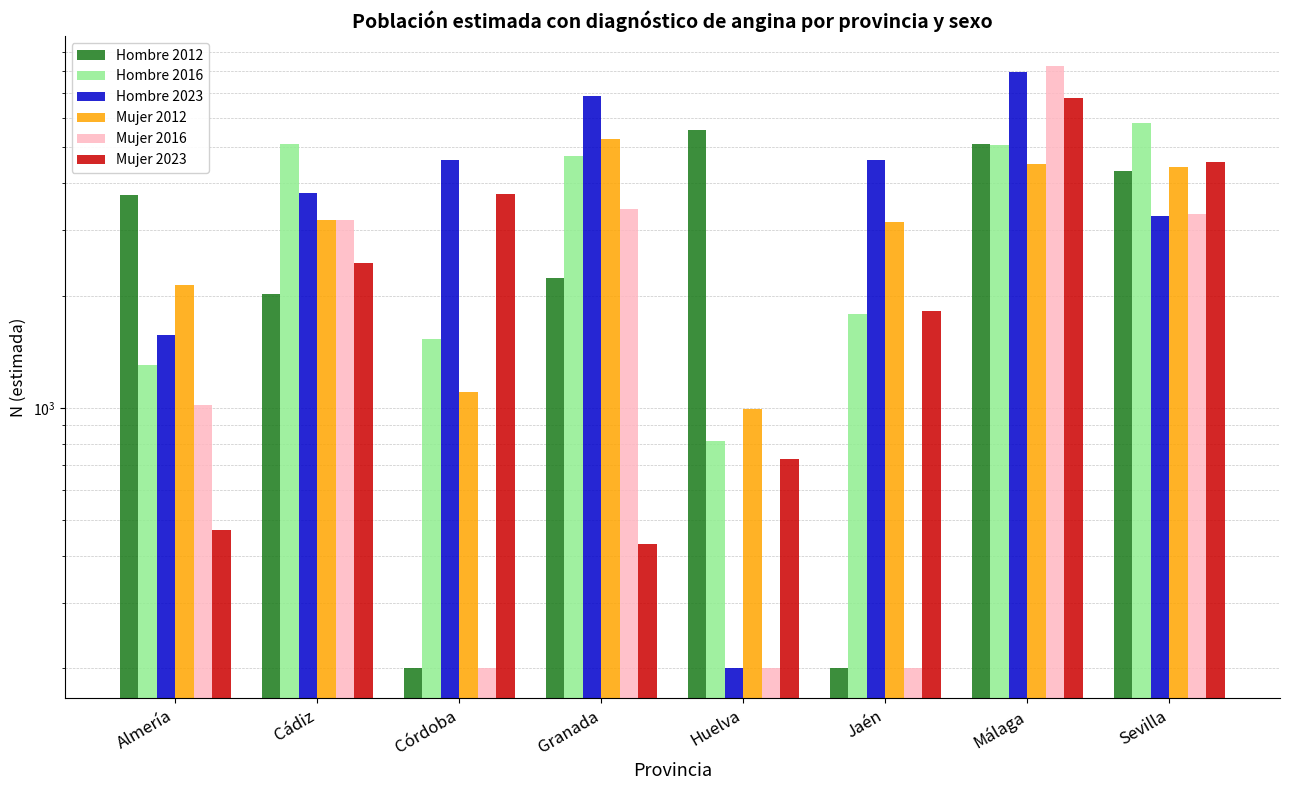

Which series changed the most between Granada and Sevilla?

Mujer 2023